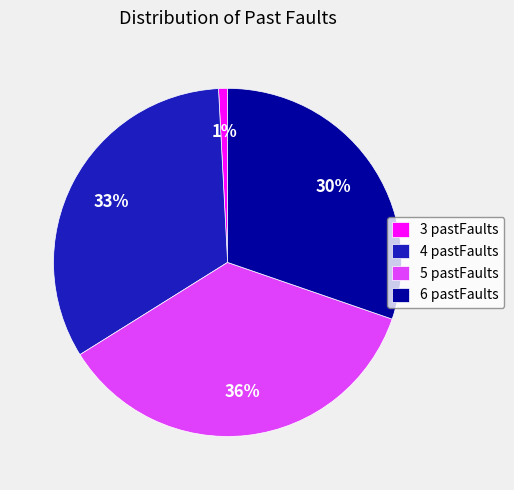

Is the sum of 5 pastFaults and 3 pastFaults greater than half?

No